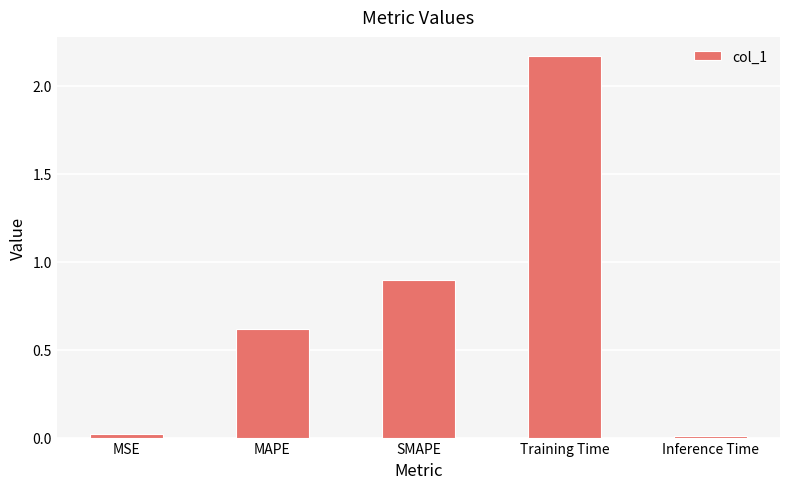

What is the difference between the values at SMAPE and Training Time?

1.3